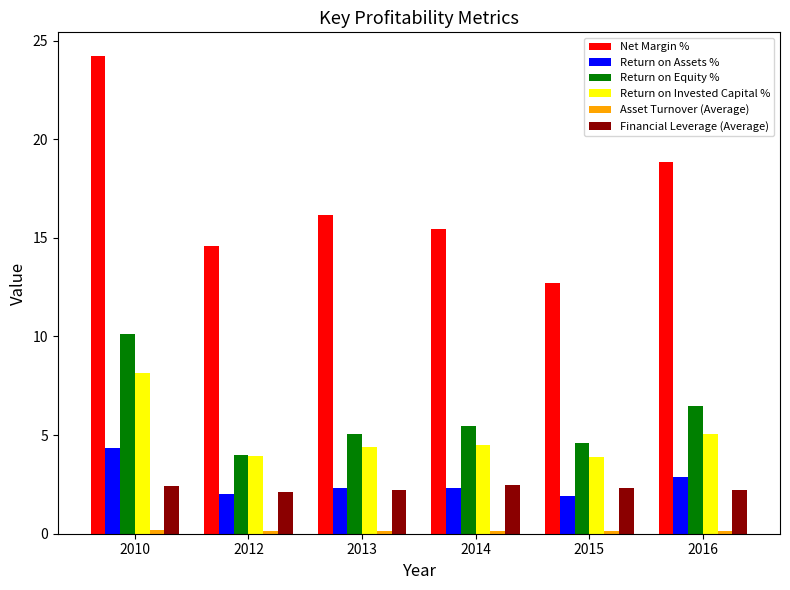

Is the value of Return on Equity % at 2015 greater than the value of Return on Assets % at 2015?

Yes